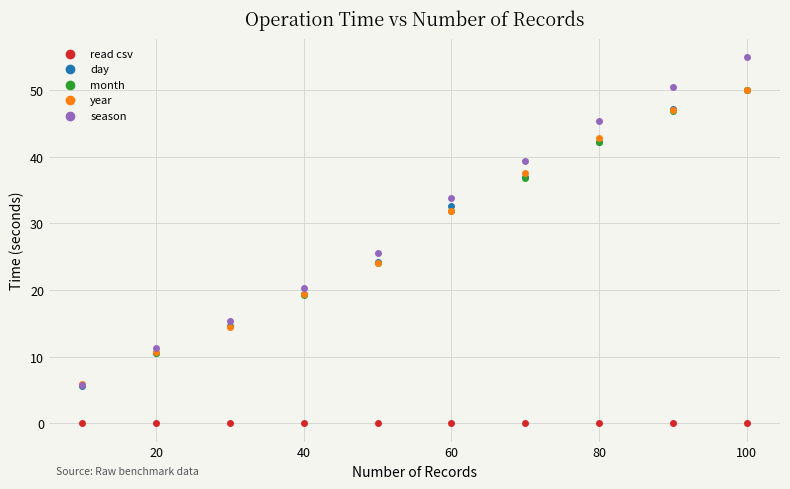

What are all the series names shown in the legend?

read csv, day, month, year, season